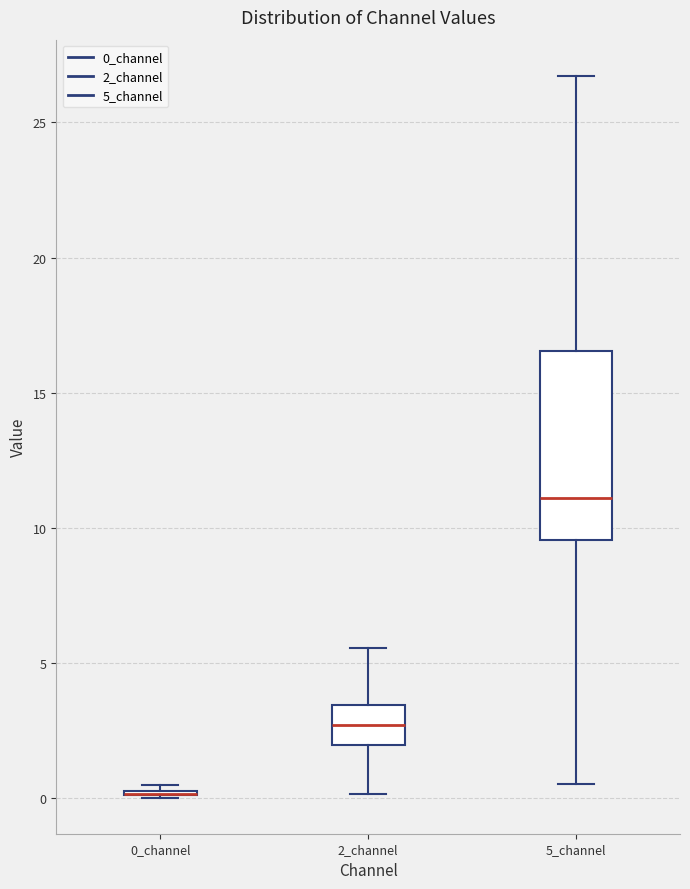

Reading left to right, transcribe this box plot: for each box, give where its median line is, the range the box spans, and where its two whiskers end, as read against the y-axis. The values are not printed on the chart, so give them approximately, as read against the axis.

0_channel: box collapsed to a line at 0.0, whiskers 0.0 to 0.5
2_channel: median 2.5, box 2.0 to 3.5, whiskers 0.0 to 5.5
5_channel: median 11.0, box 9.5 to 16.5, whiskers 0.5 to 26.5